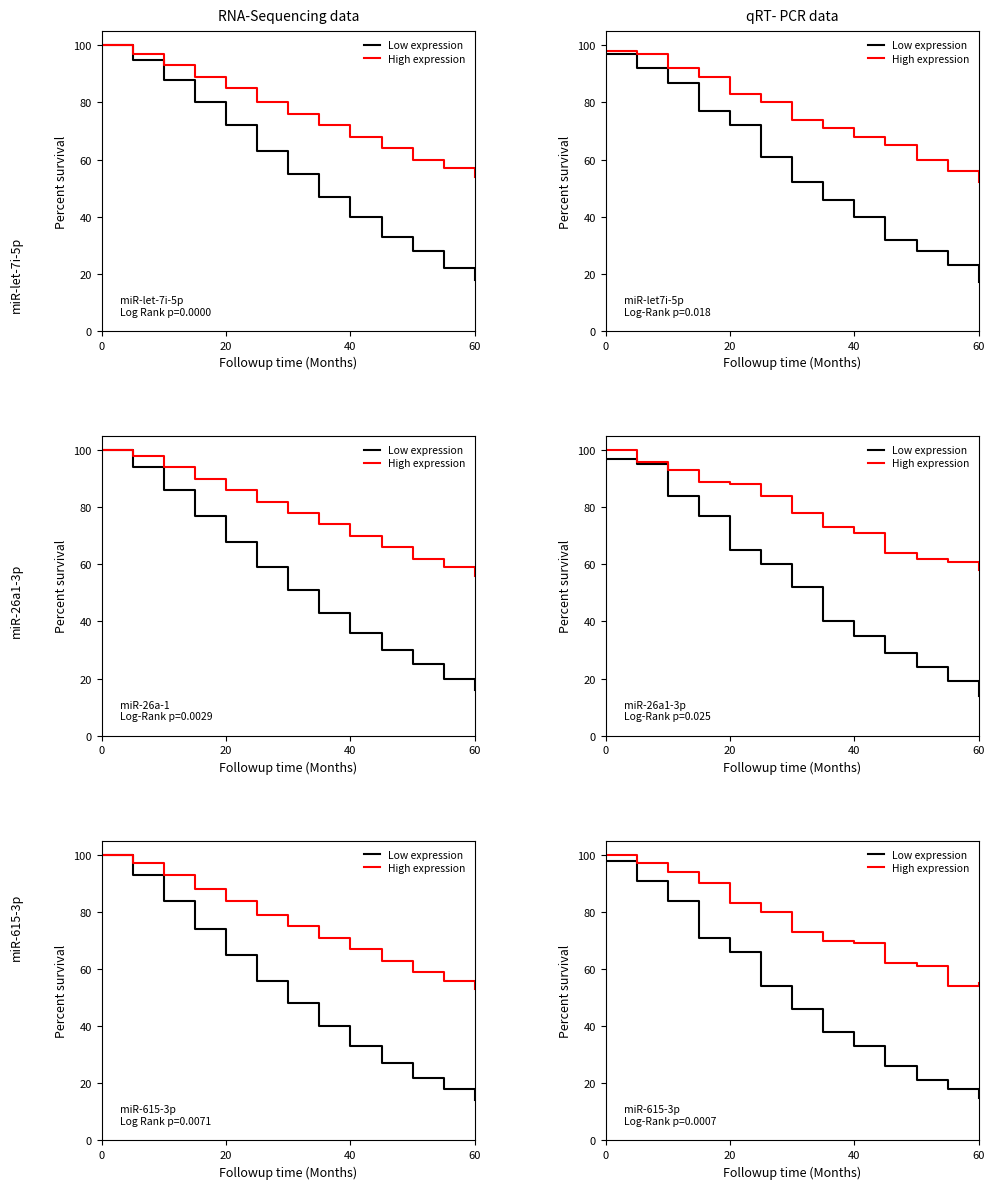

Which series has the largest range (max minus min)?

Low expression